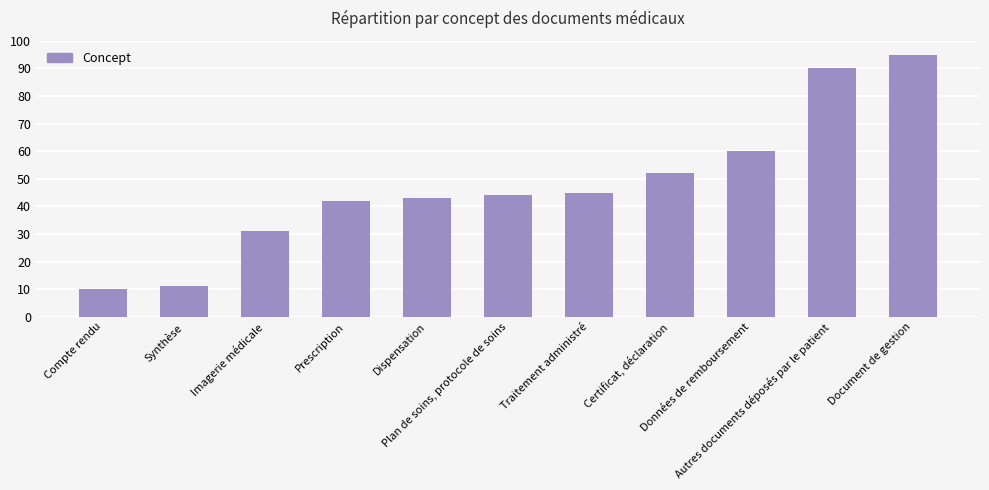

What is the difference between the maximum and minimum values?

85